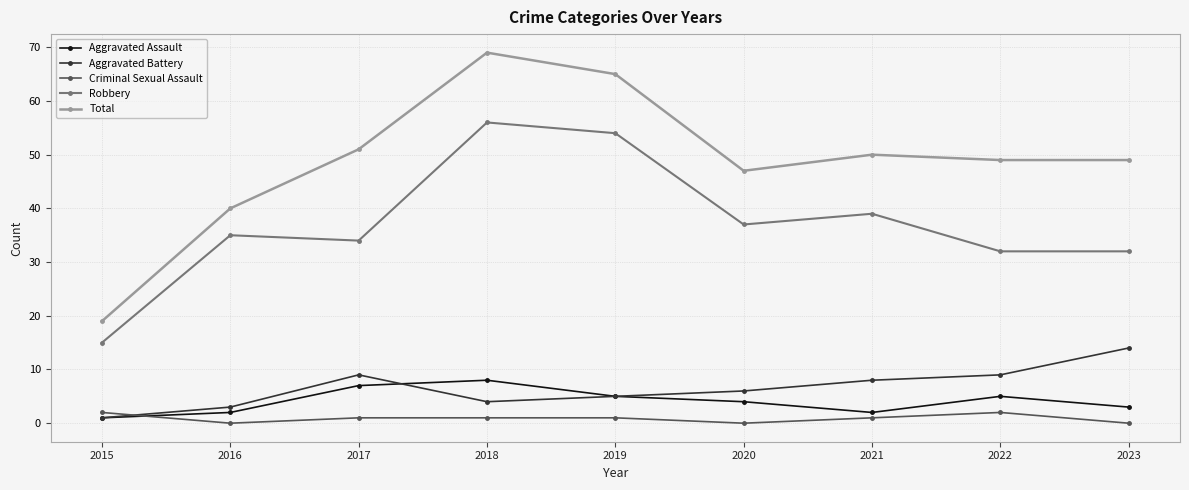

At which category is the sum across all series the highest?

2018